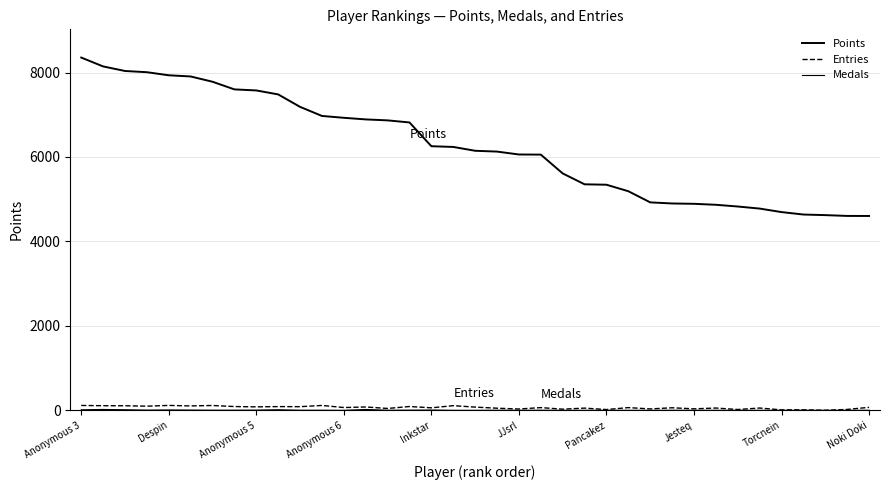

True or false: Points and Entries intersect in this chart.

False